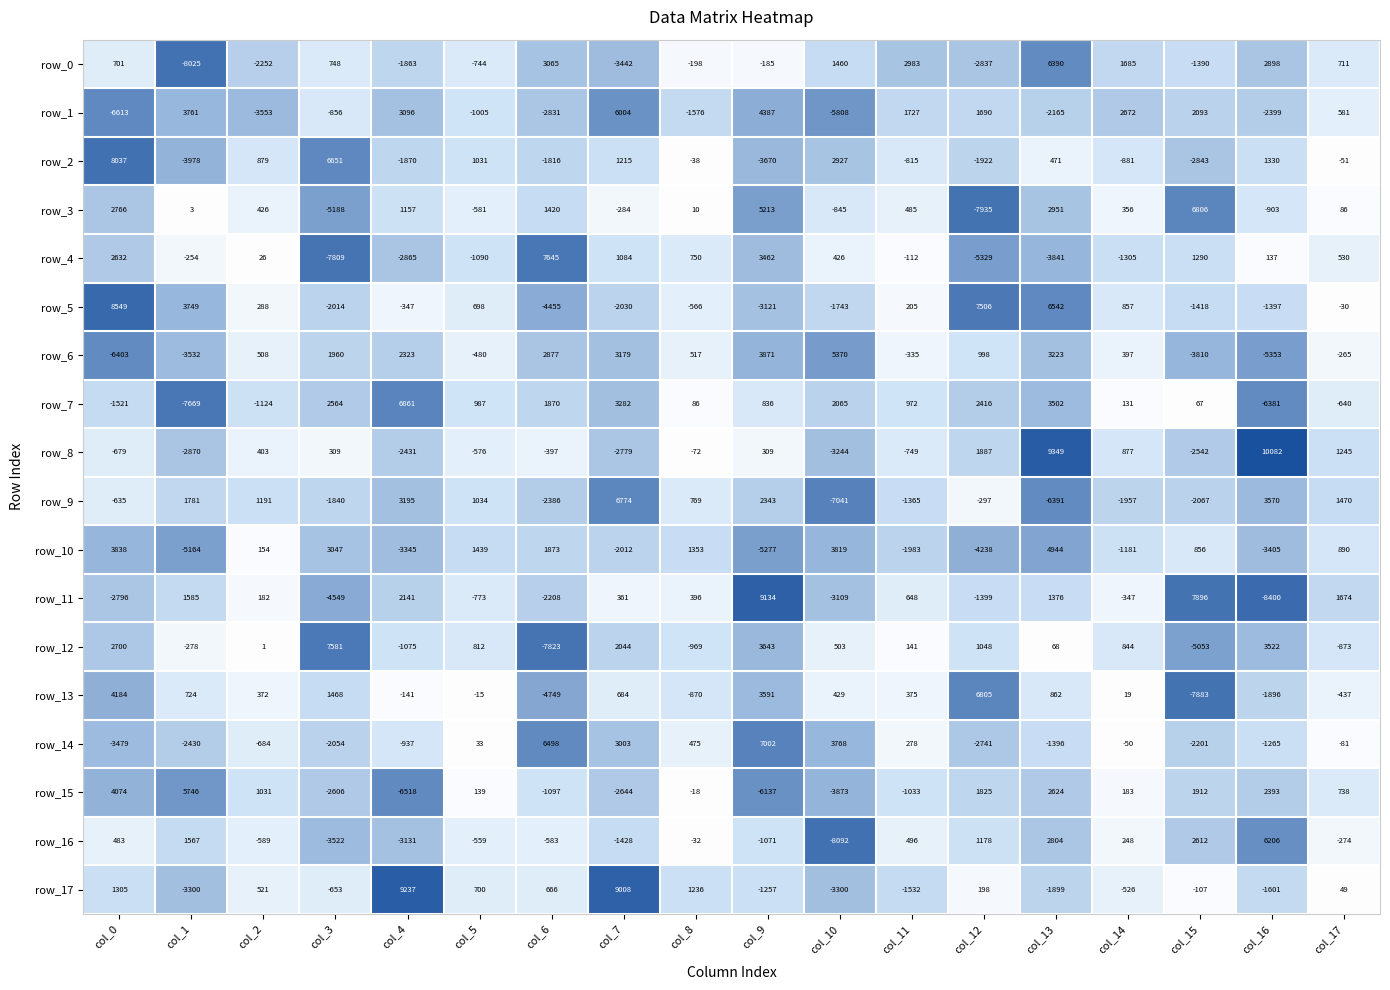

How many values in the row_2 series exceed -38?

8